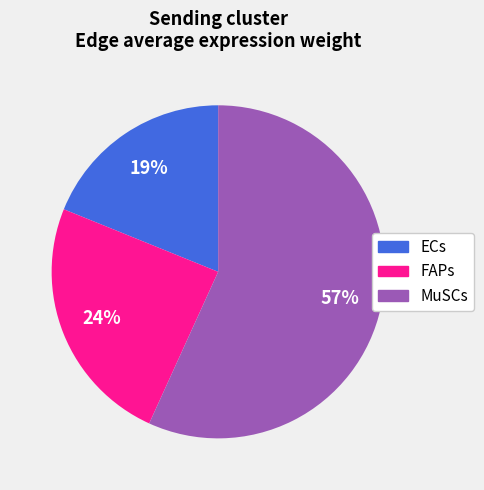

Combined, do ECs and MuSCs account for over 50%?

Yes